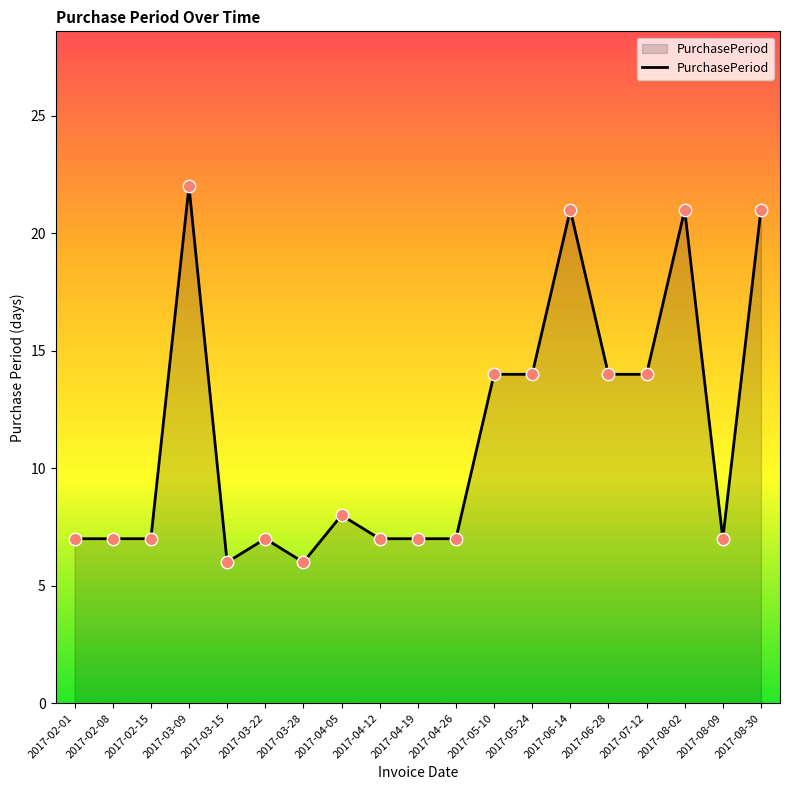

Between 2017-05-10 and 2017-04-12, which is larger?

2017-05-10